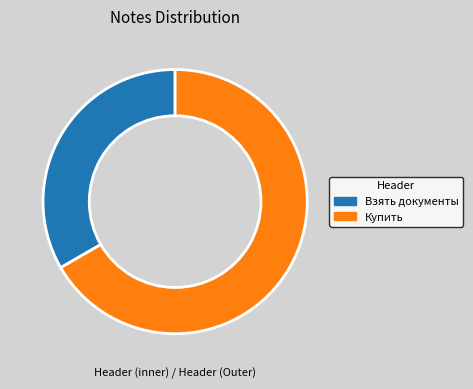

How many slices are in this pie chart?

2